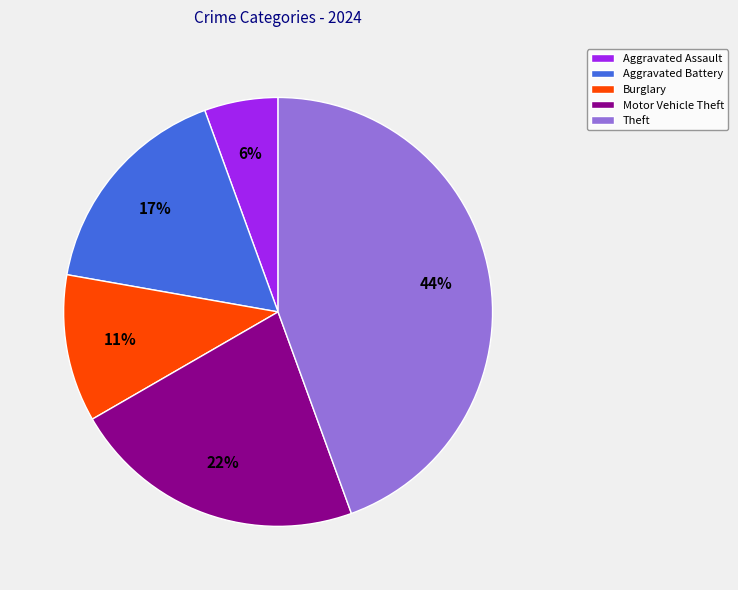

To the nearest percent, what is the combined percentage of Aggravated Battery and Burglary?

28%